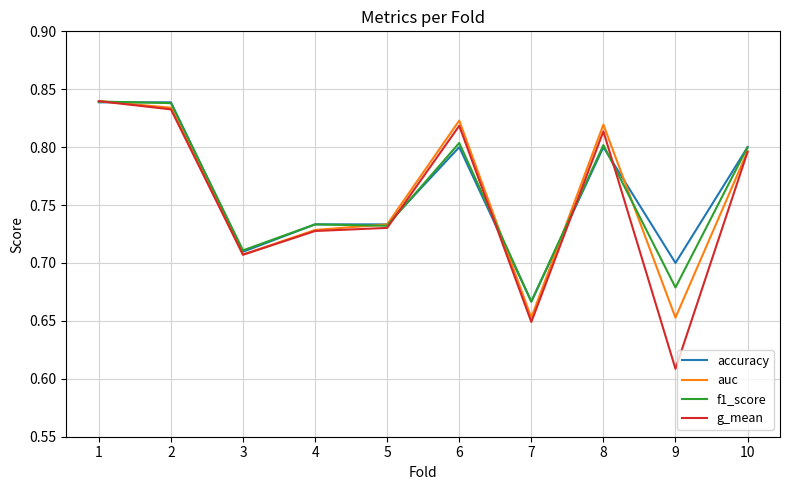

How many auc values are between 0 and 1?

10